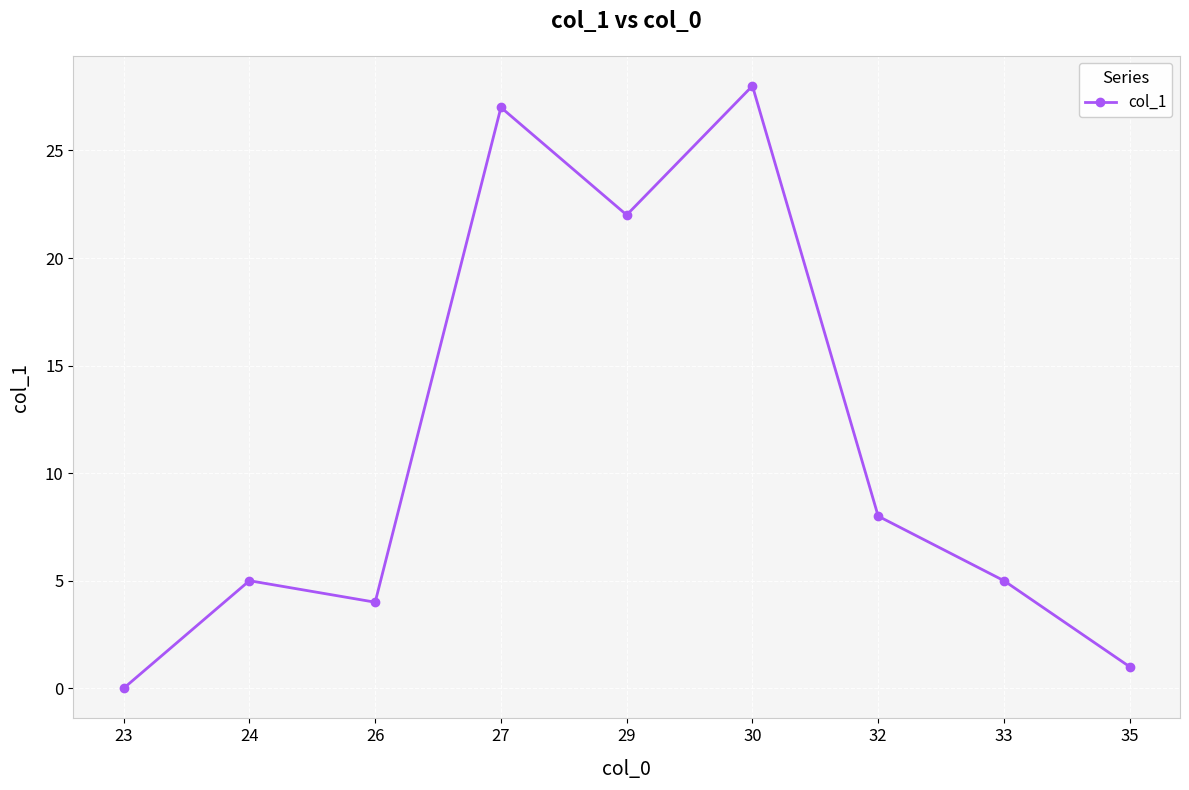

The chart shows a value of 1 at 35. True or false?

True